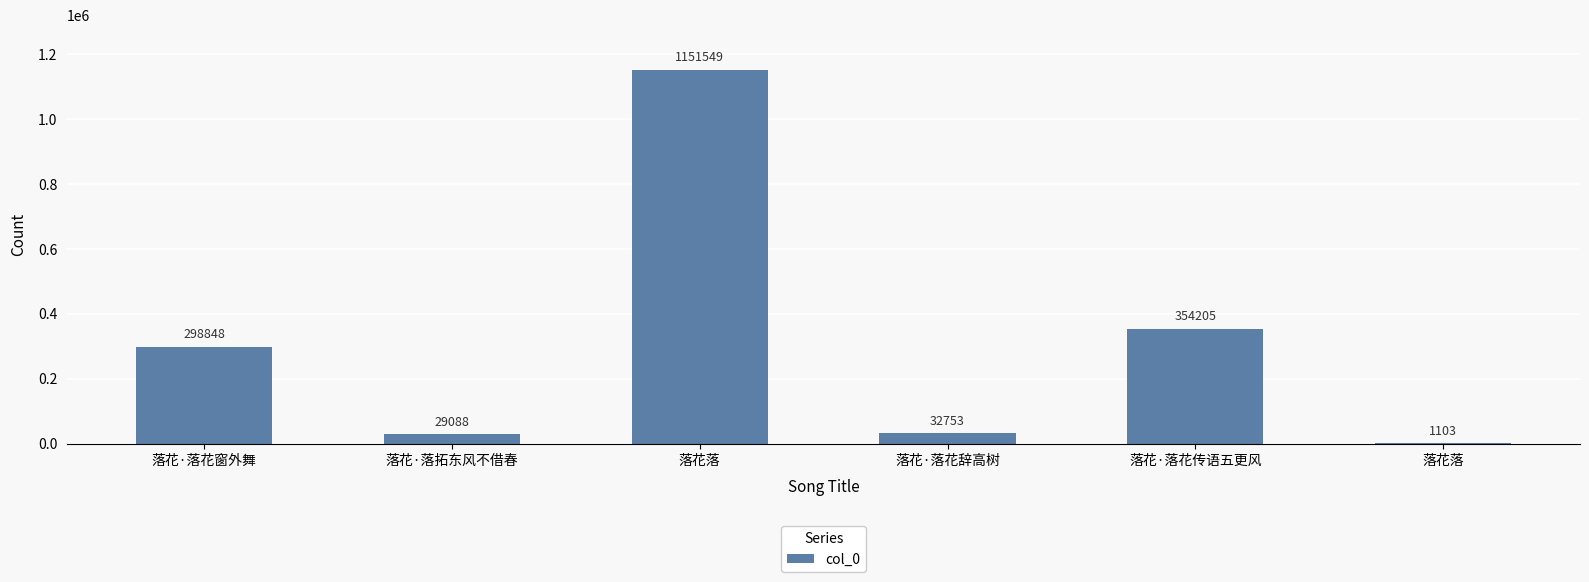

True or false: the data shows 1151549 at 落花落.

True